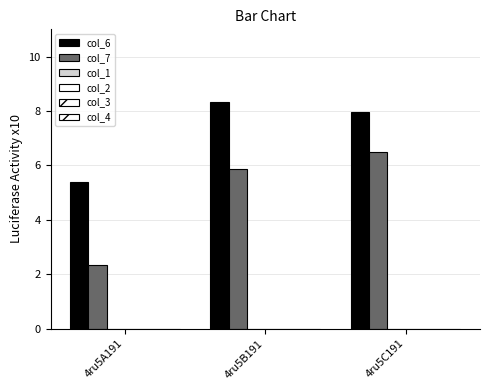

Reading left to right, extract all data points from this chart.

col_6: 4ru5A191=5.4	4ru5B191=8.3	4ru5C191=8.0
col_7: 4ru5A191=2.3	4ru5B191=5.9	4ru5C191=6.5
col_1: 4ru5A191=0.0	4ru5B191=0.0	4ru5C191=0.0
col_2: 4ru5A191=0.0	4ru5B191=0.0	4ru5C191=0.0
col_3: 4ru5A191=0.0	4ru5B191=0.0	4ru5C191=0.0
col_4: 4ru5A191=0.0	4ru5B191=0.0	4ru5C191=0.0